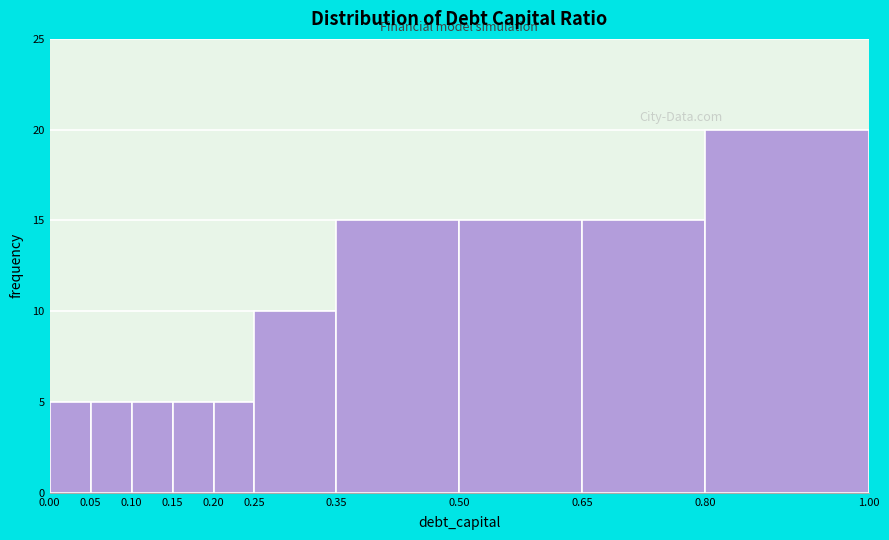

Reading left to right, transcribe this chart: for each bar, give the range it covers on the x-axis and its height. The values are not printed on the chart, so give them approximately, as read against the axis.

0.00 to 0.05: 5
0.05 to 0.10: 5
0.10 to 0.15: 5
0.15 to 0.20: 5
0.20 to 0.25: 5
0.25 to 0.35: 10
0.35 to 0.50: 15
0.50 to 0.65: 15
0.65 to 0.80: 15
0.80 to 1.00: 20